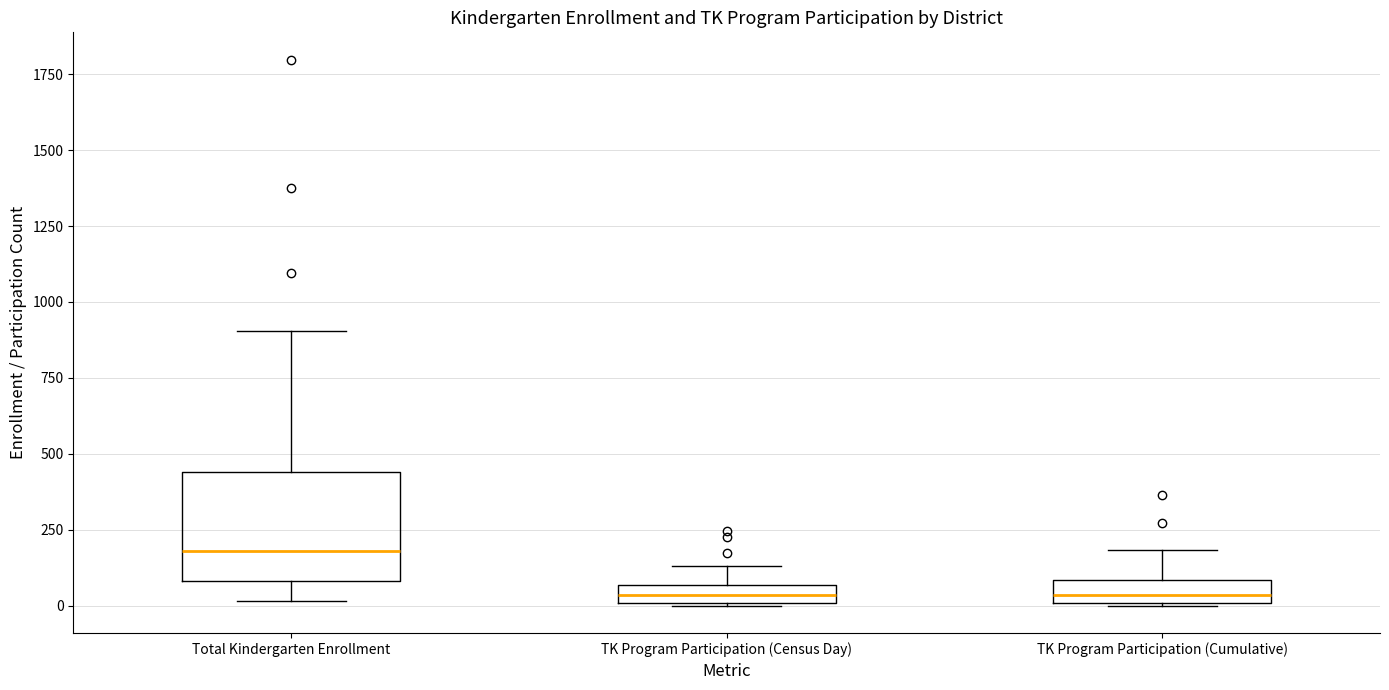

Where is the lower edge of the box for TK Program Participation (Census Day) on the y-axis? The values are not printed on the chart, so give them approximately, as read against the axis.

0